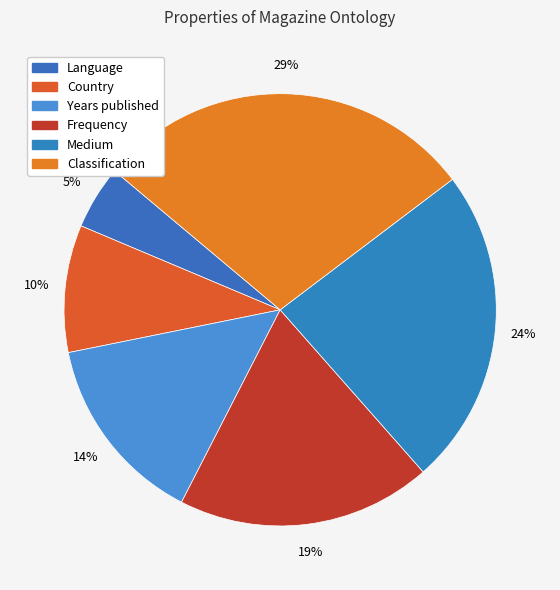

Count the number of slices in the pie.

6